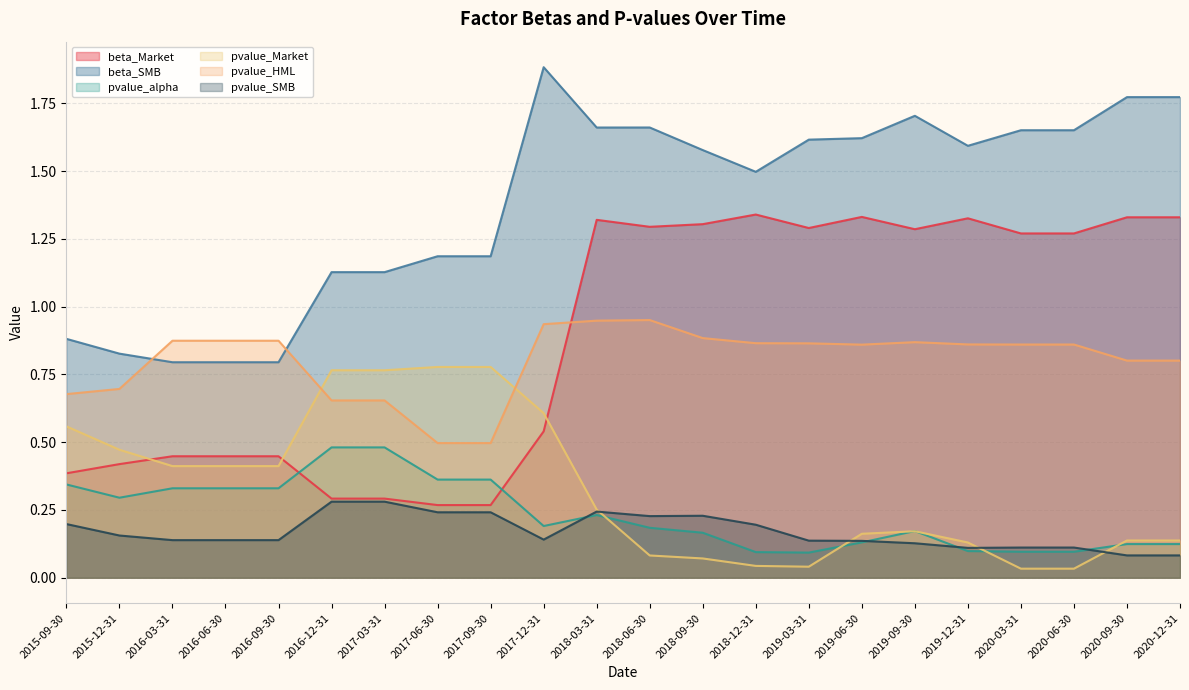

What is the difference between the beta_SMB values at 2018-09-30 and 2020-09-30?

0.2